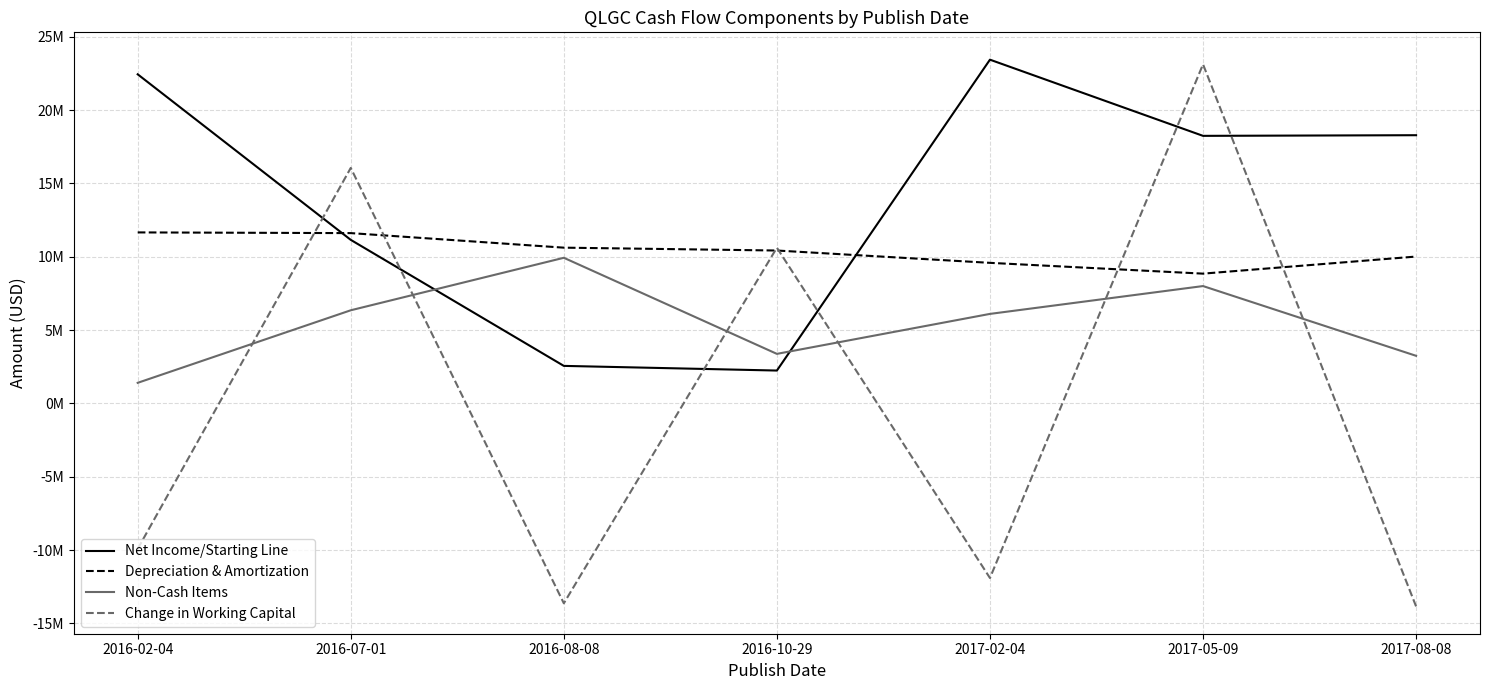

Rank the series at 2017-05-09 from highest to lowest value.

Change in Working Capital, Net Income/Starting Line, Depreciation & Amortization, Non-Cash Items